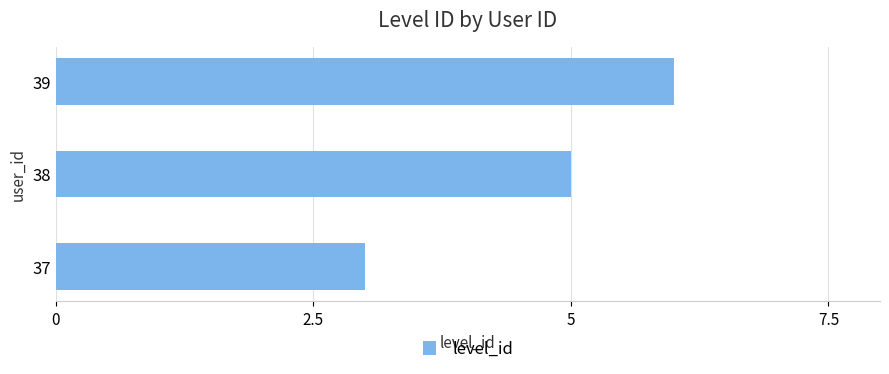

Rank the categories by value from highest to lowest.

39, 38, 37